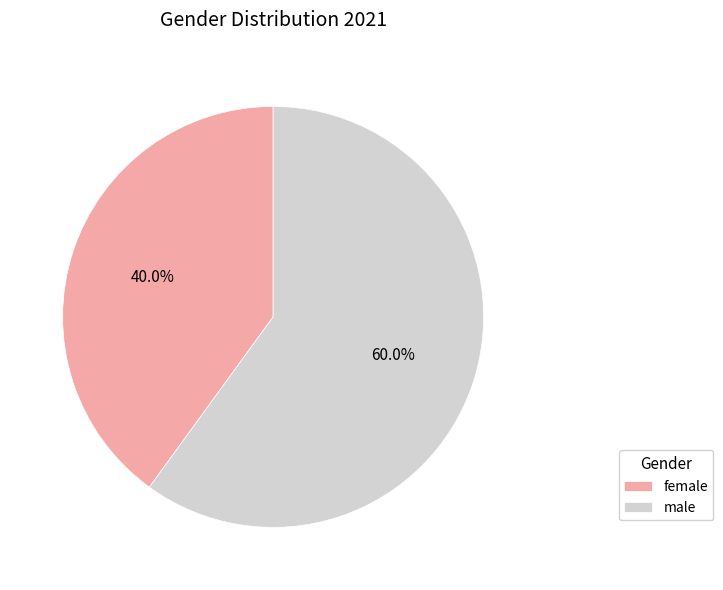

Combined, what portion of the pie is male and female?

100.0%